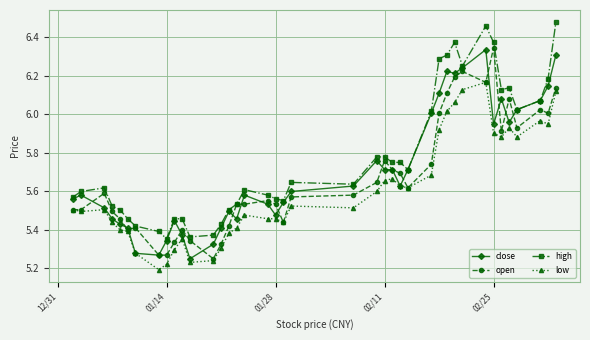

Which series has the largest total across all categories?

high